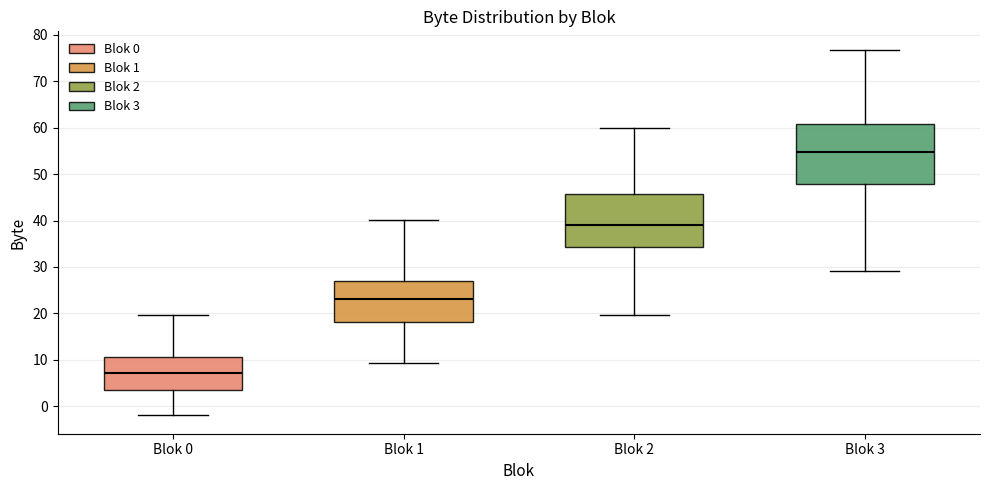

Reading left to right, transcribe this box plot: for each box, give where its median line is, the range the box spans, and where its two whiskers end, as read against the y-axis. The values are not printed on the chart, so give them approximately, as read against the axis.

Blok 0: median 7, box 4 to 11, whiskers -2 to 20
Blok 1: median 23, box 18 to 27, whiskers 9 to 40
Blok 2: median 39, box 34 to 46, whiskers 20 to 60
Blok 3: median 55, box 48 to 61, whiskers 29 to 77